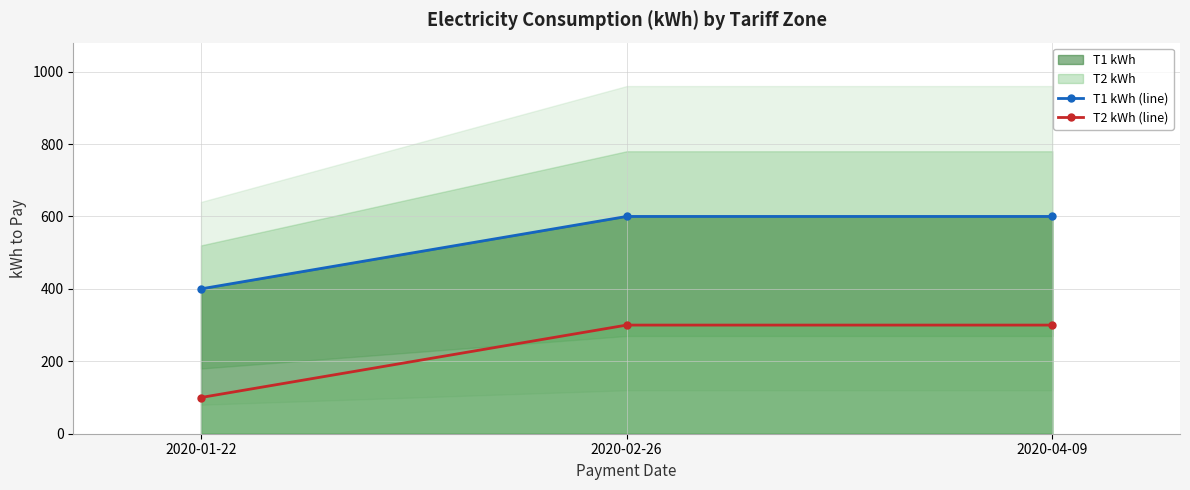

Is it true that T2 kWh (line) equals 393 at 2020-02-26?

False